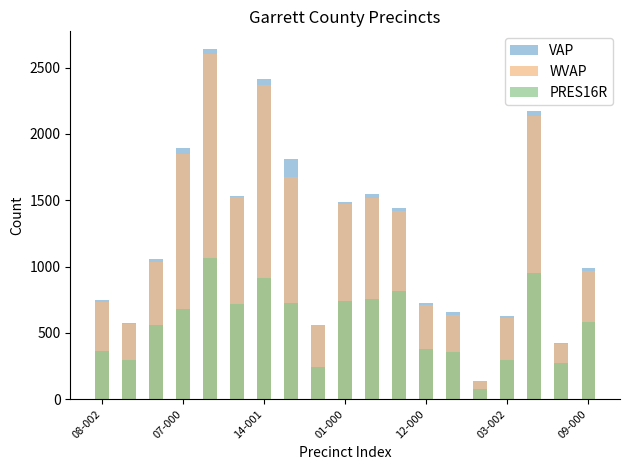

How many bars are there in total?

57